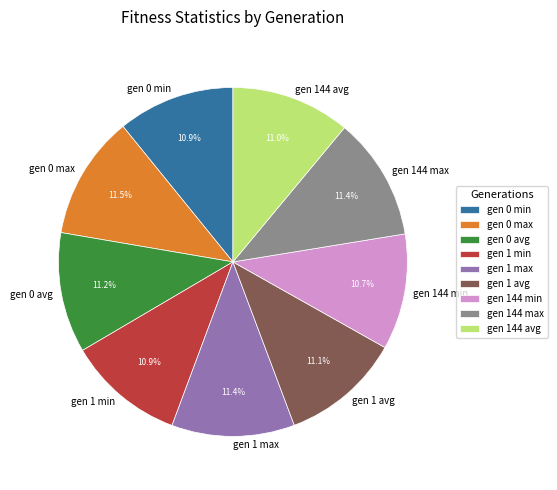

To the nearest percent, what percentage of the pie is gen 0 min?

11%